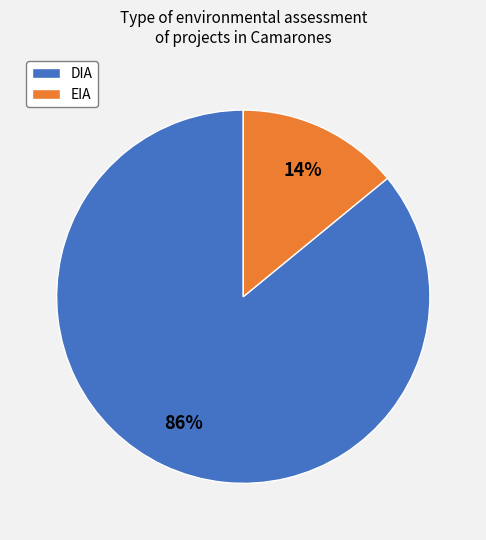

Count the number of slices in the pie.

2